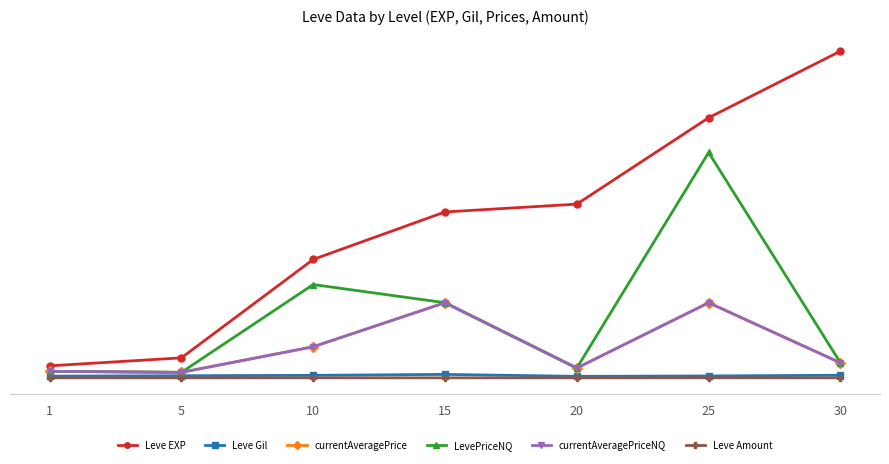

Is it true that currentAveragePrice equals 232 at 5?

False